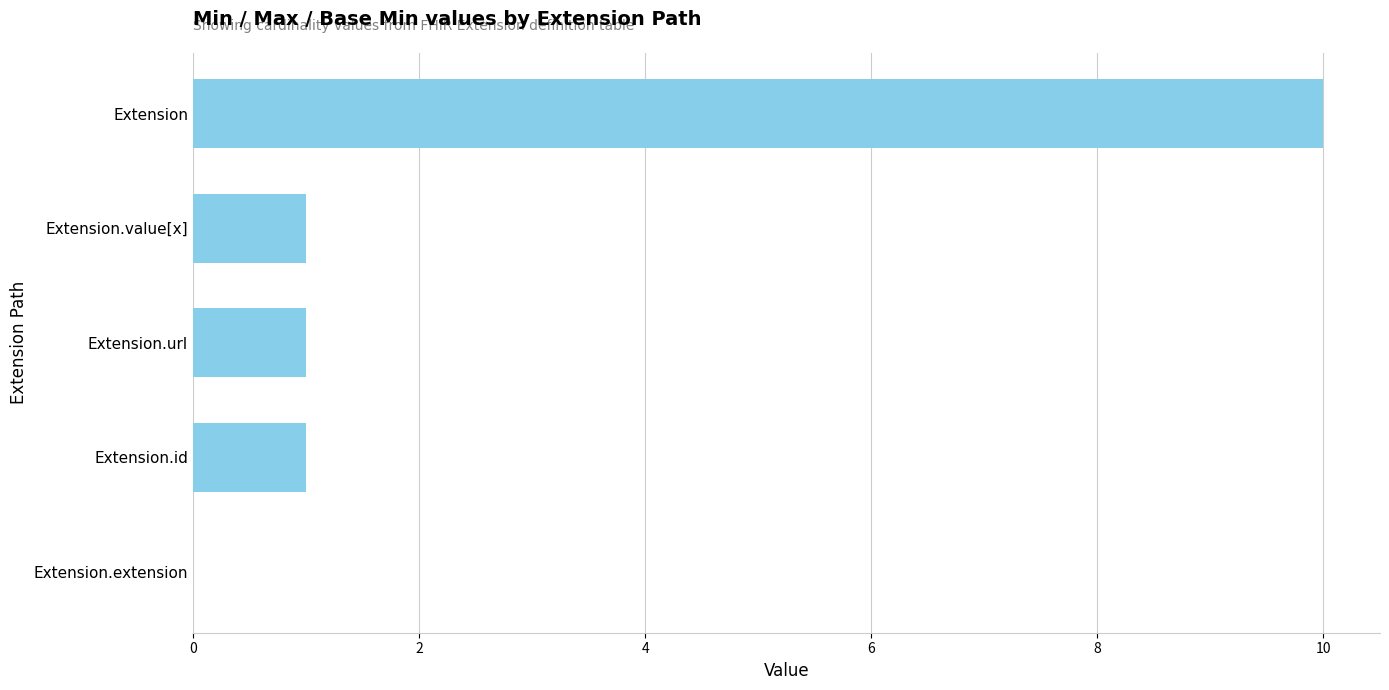

Is it true that the value at Extension.value[x] is 0?

False